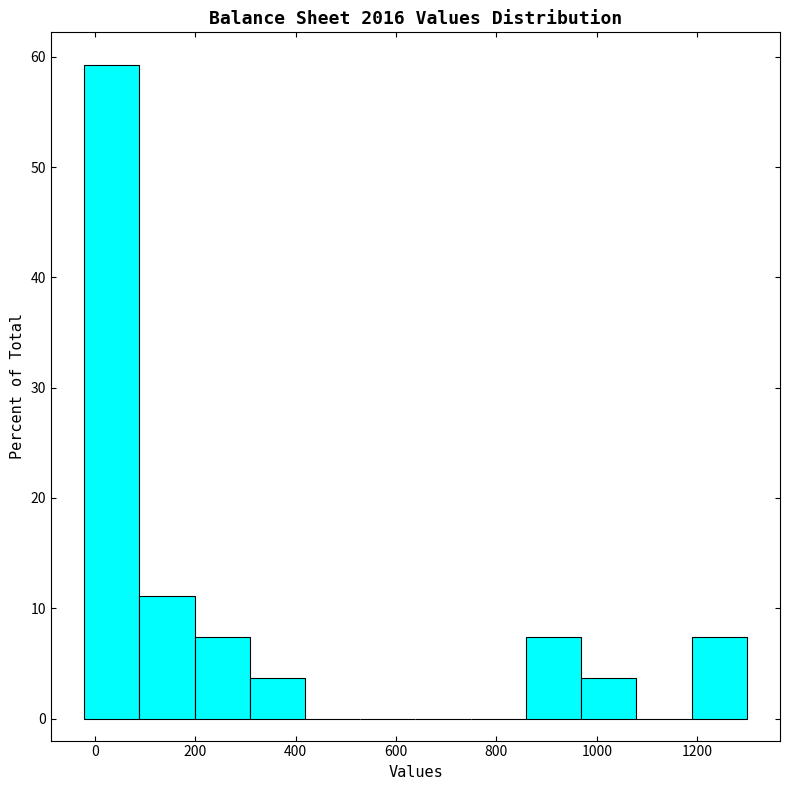

How tall is the bar that spans 200 to 300 on the x-axis? Neither the bar edges nor the heights are printed on the chart, so give them approximately, as read against the axes.

7